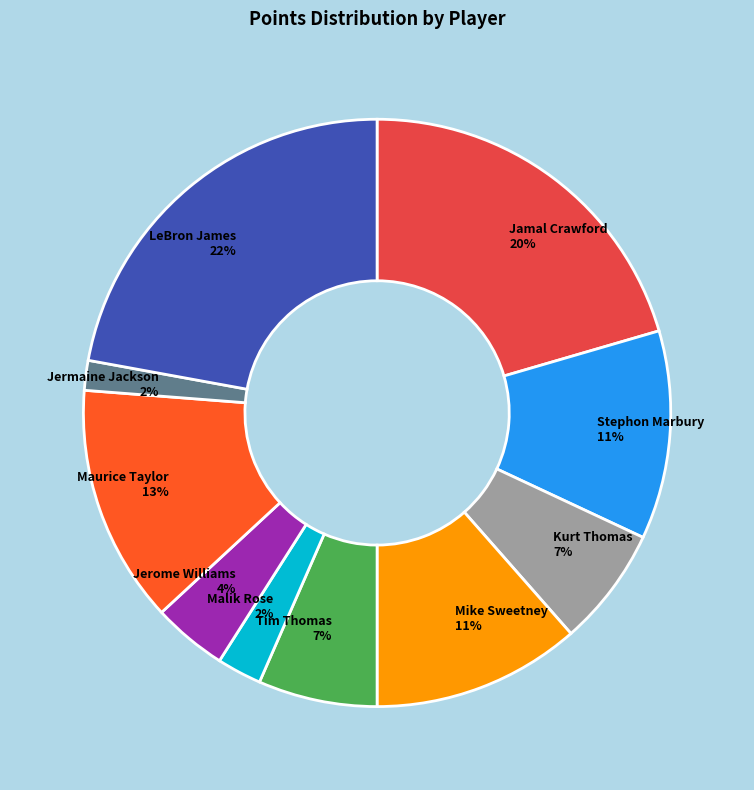

The Kurt Thomas slice represents 1% of the pie. True or false?

False